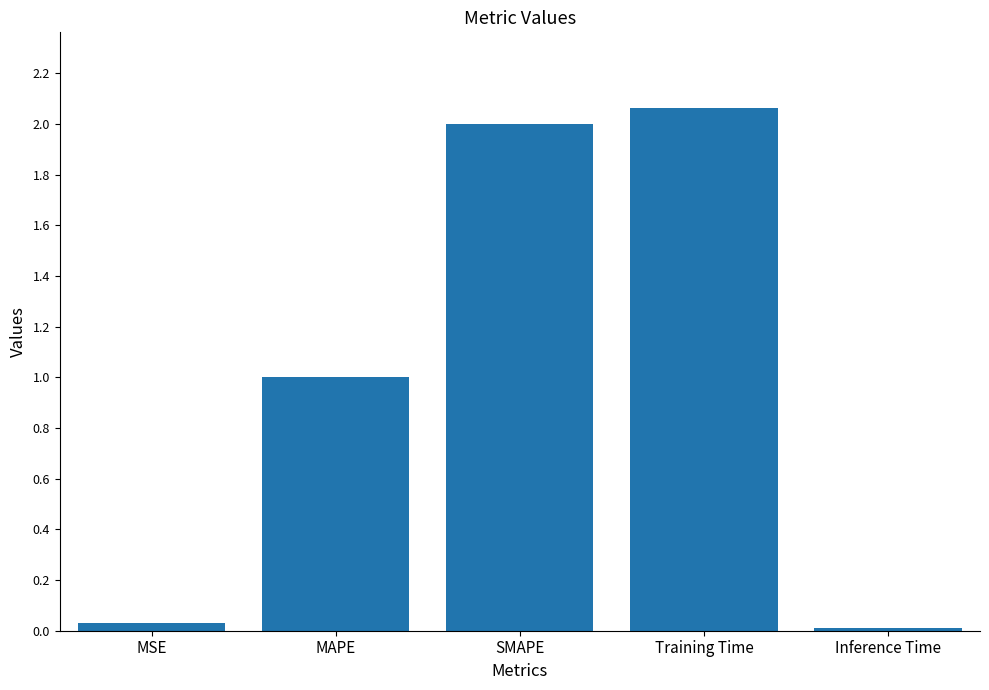

What is the average value?

1.0